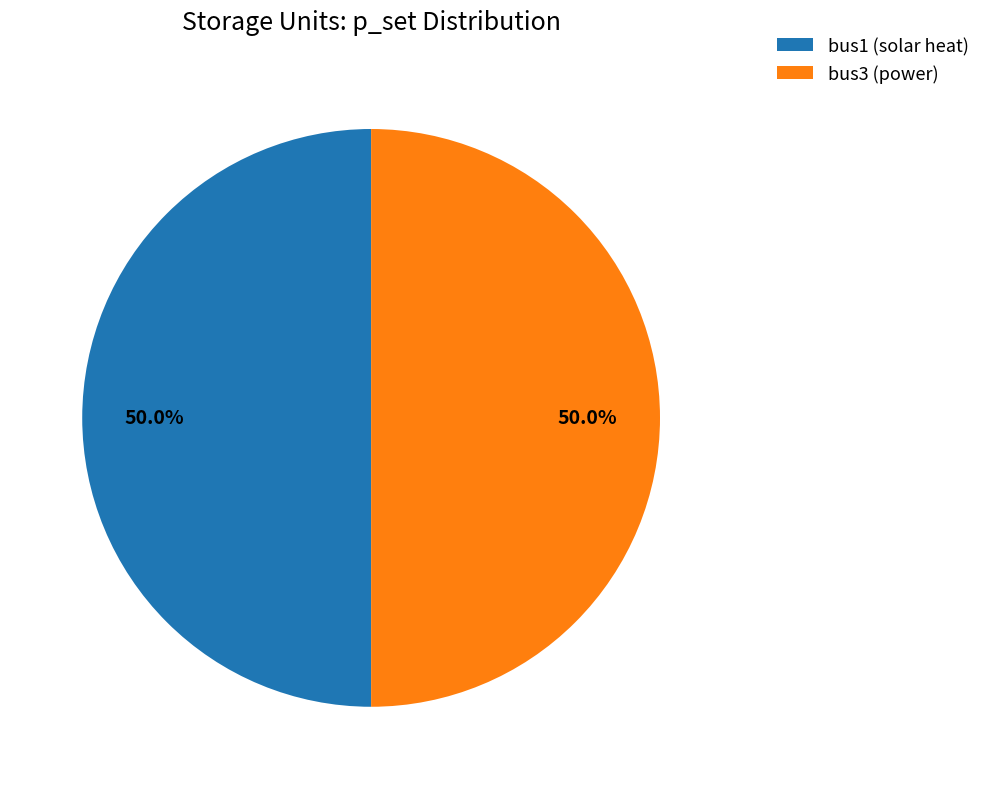

How many slices are in this pie chart?

2